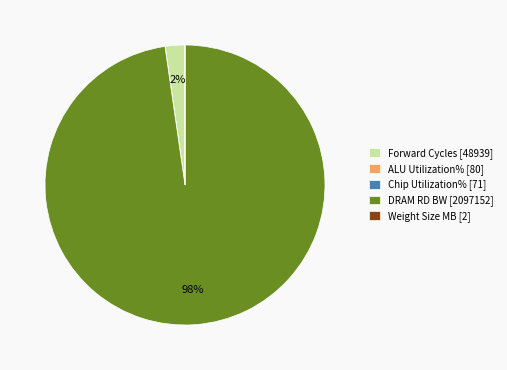

What is the largest slice in the pie chart?

DRAM RD BW [2097152]